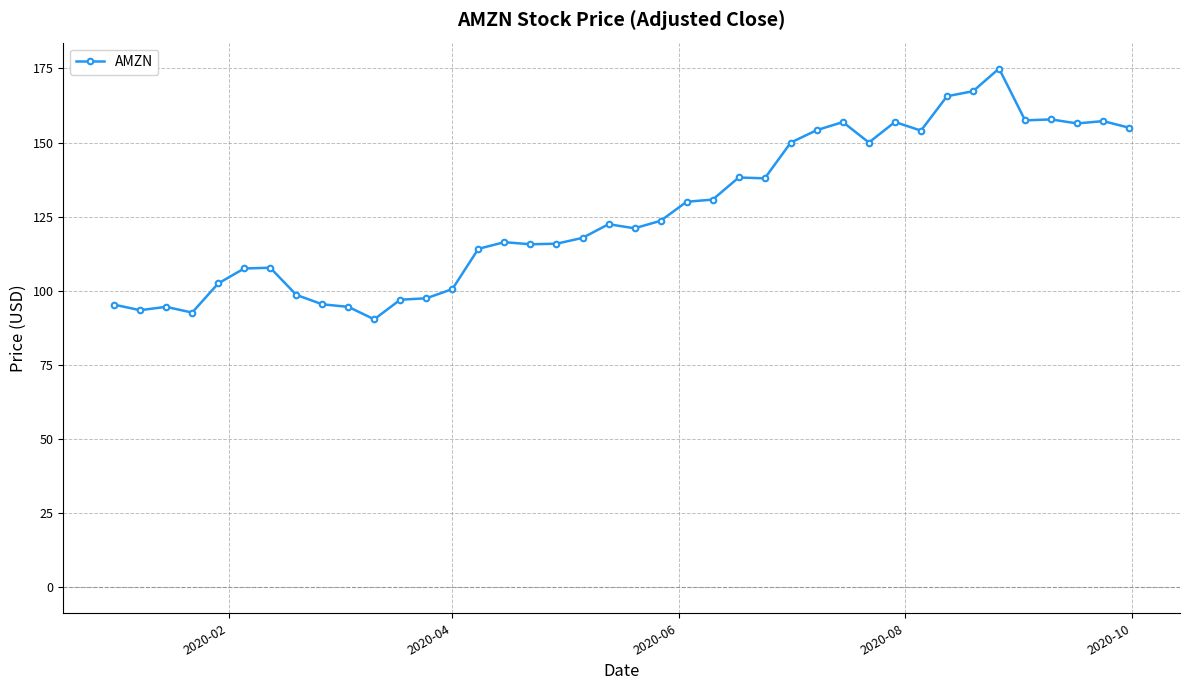

True or false: the data has more than 2 interior local peaks.

True